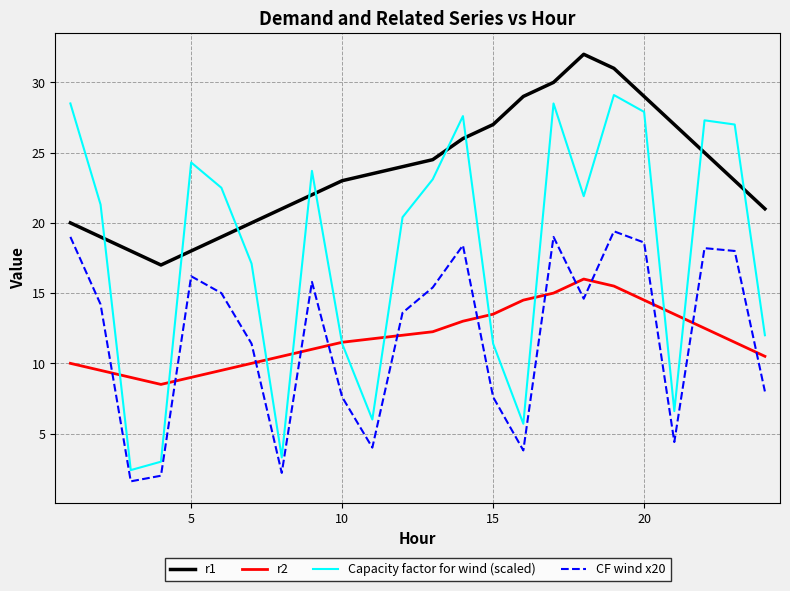

Which series has the widest spread of values?

Capacity factor for wind (scaled)